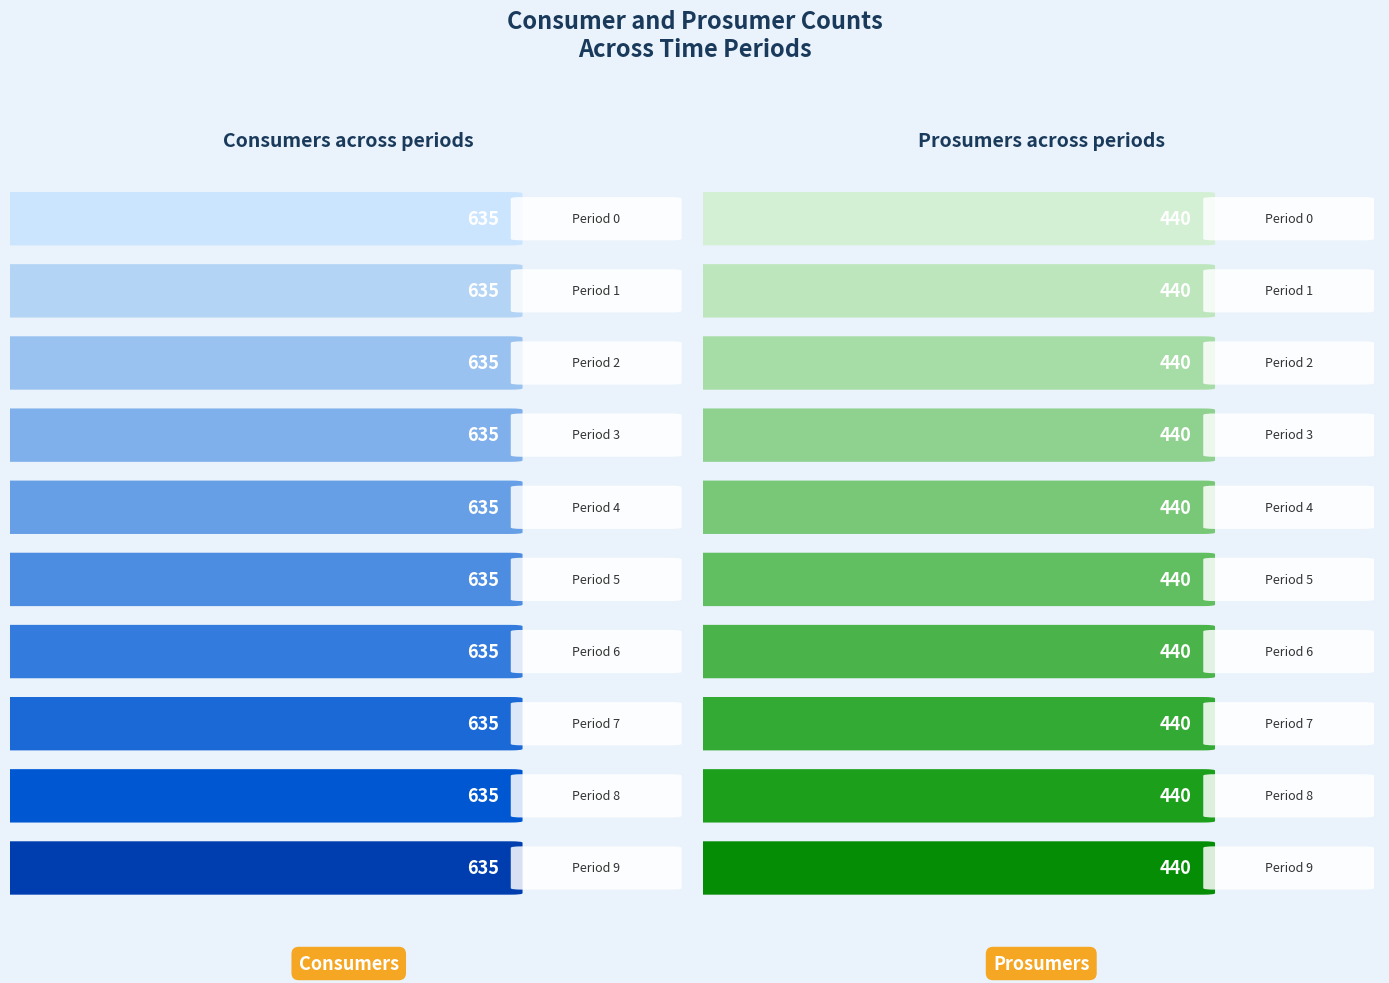

List the series in order of their peak value, highest first.

Consumers, Prosumers